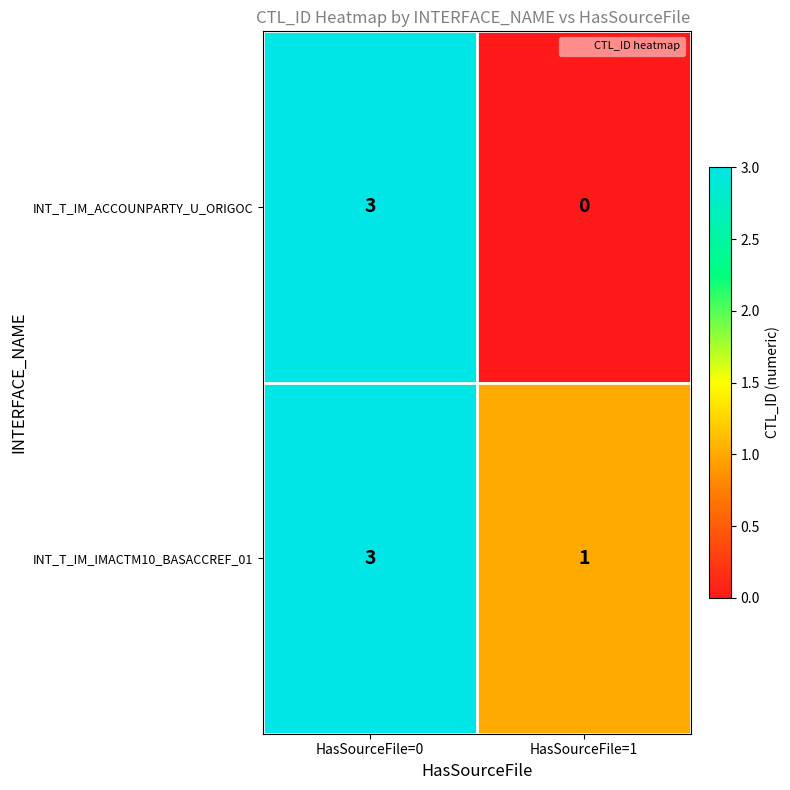

Reading right to left, what are all the values shown in this chart?

INT_T_IM_ACCOUNPARTY_U_ORIGOC: 0	3
INT_T_IM_IMACTM10_BASACCREF_01: 1	3